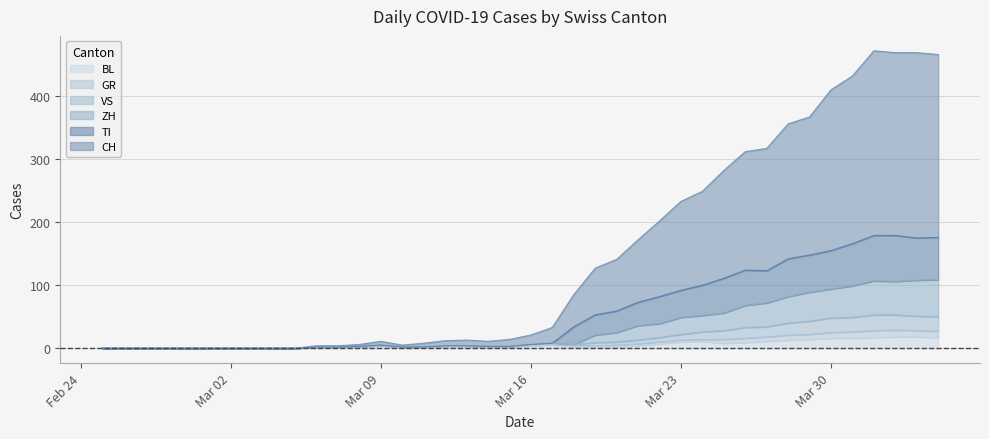

What is the highest value of the BL series?

18